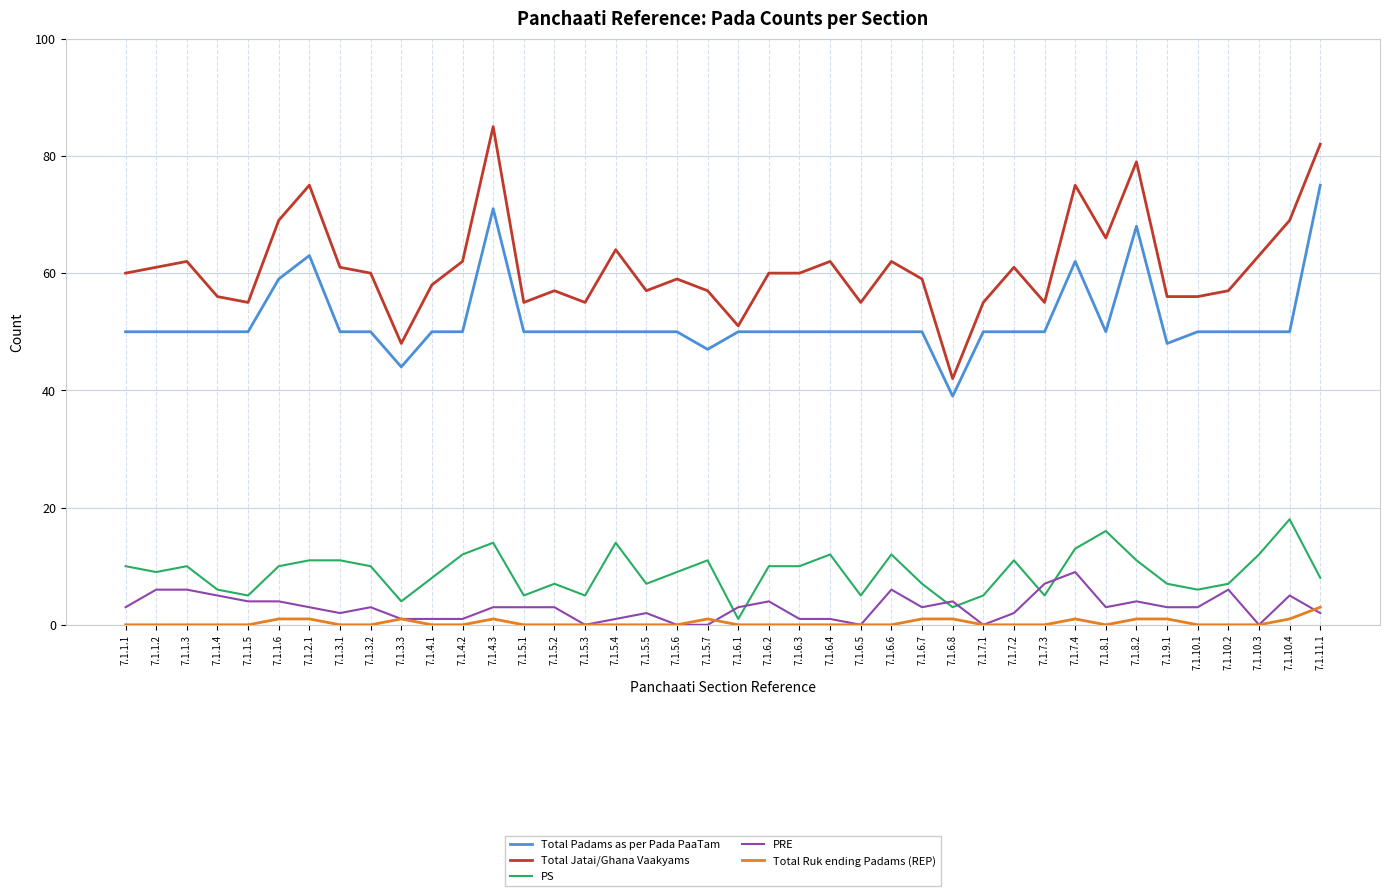

True or false: Total Jatai/Ghana Vaakyams and PRE intersect in this chart.

False